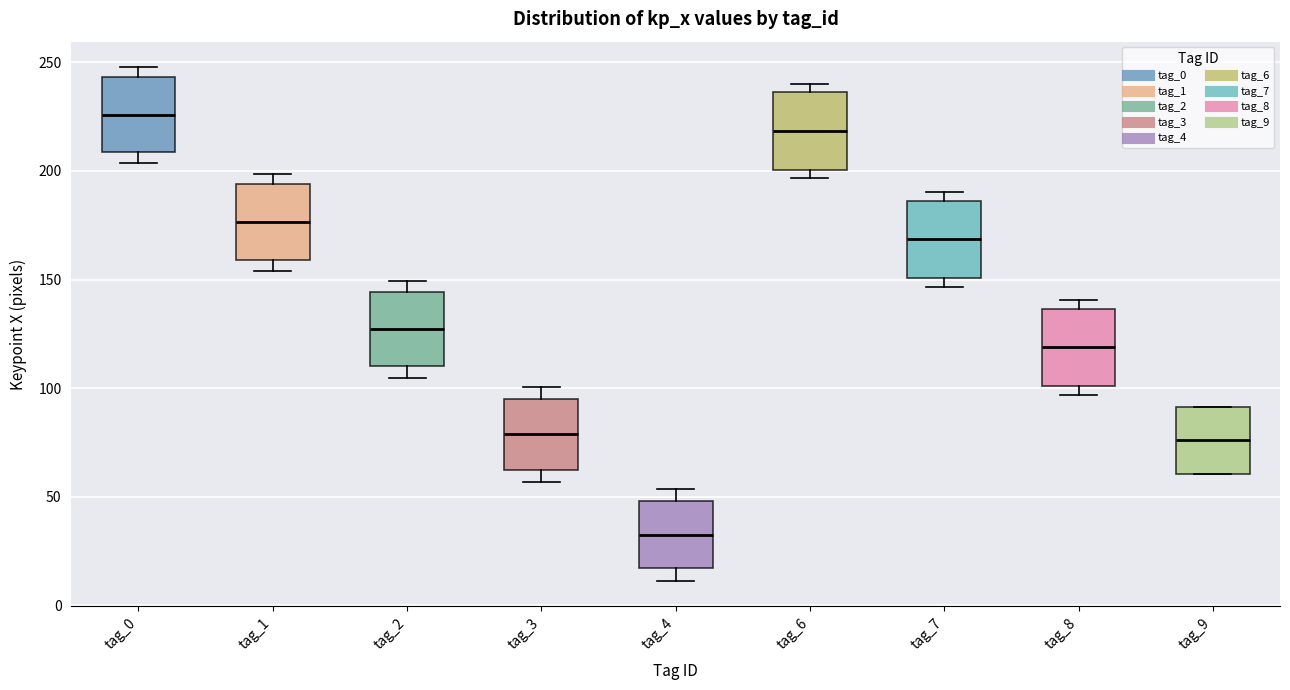

Where is the upper edge of the box for tag_8 on the y-axis? The values are not printed on the chart, so give them approximately, as read against the axis.

135